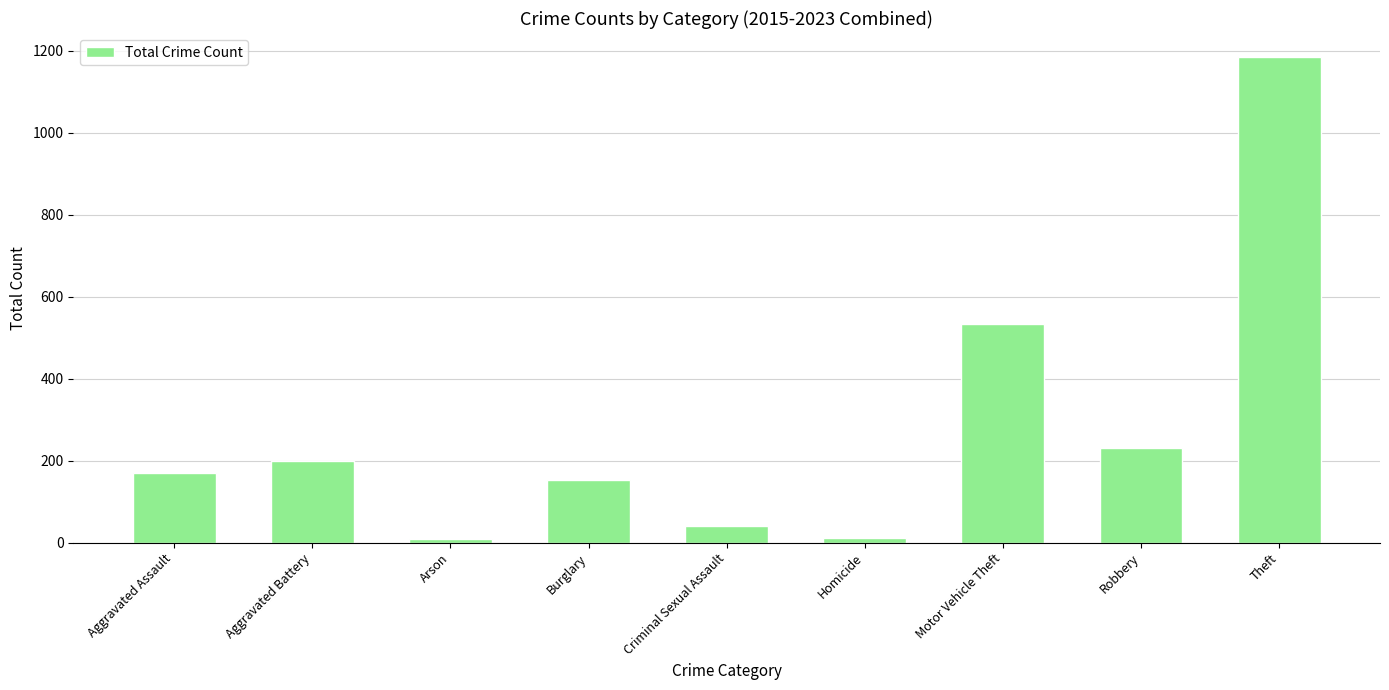

What is the greatest value displayed?

1184